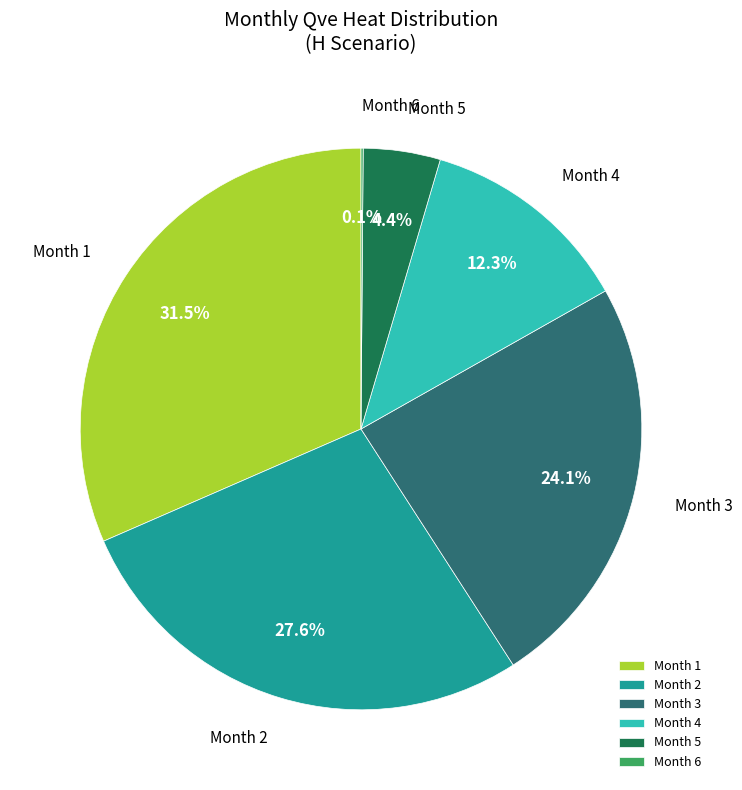

Which has a higher value, Month 2 or Month 1?

Month 1